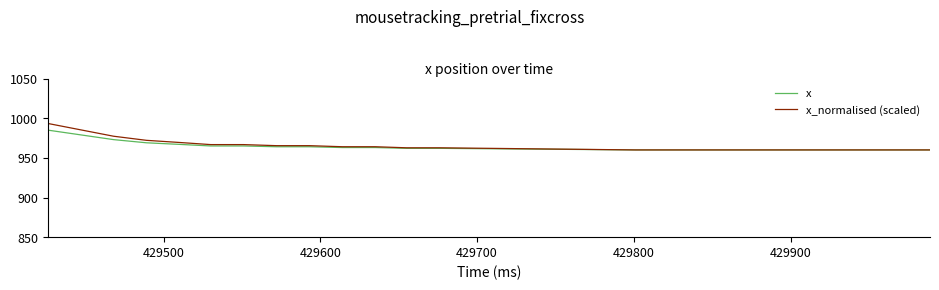

What is the greatest value displayed?

993.4